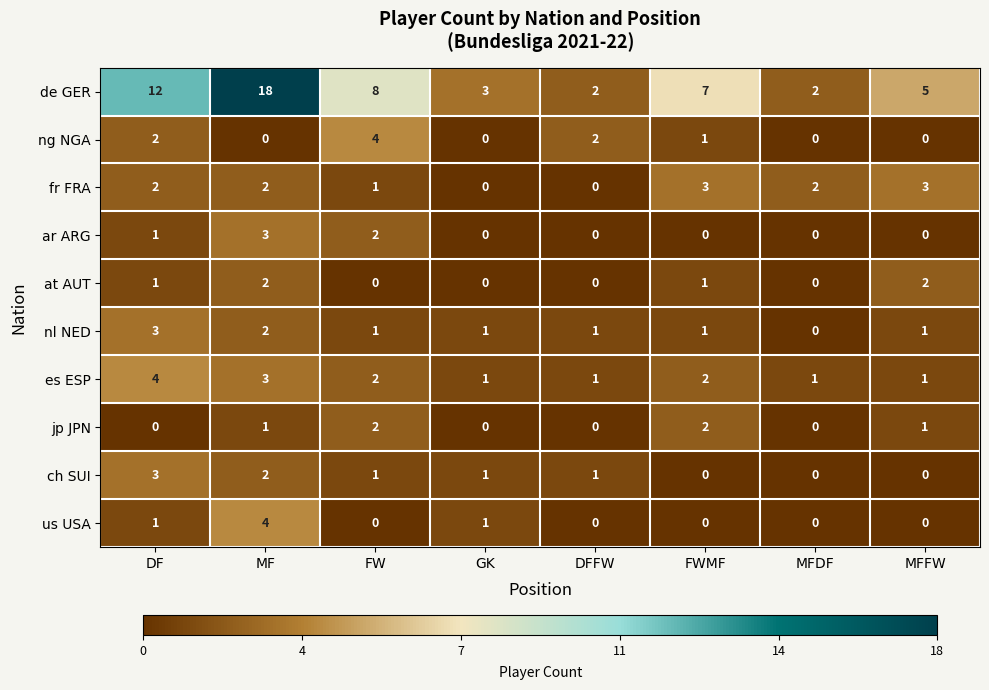

Which series has the largest range (max minus min)?

de GER